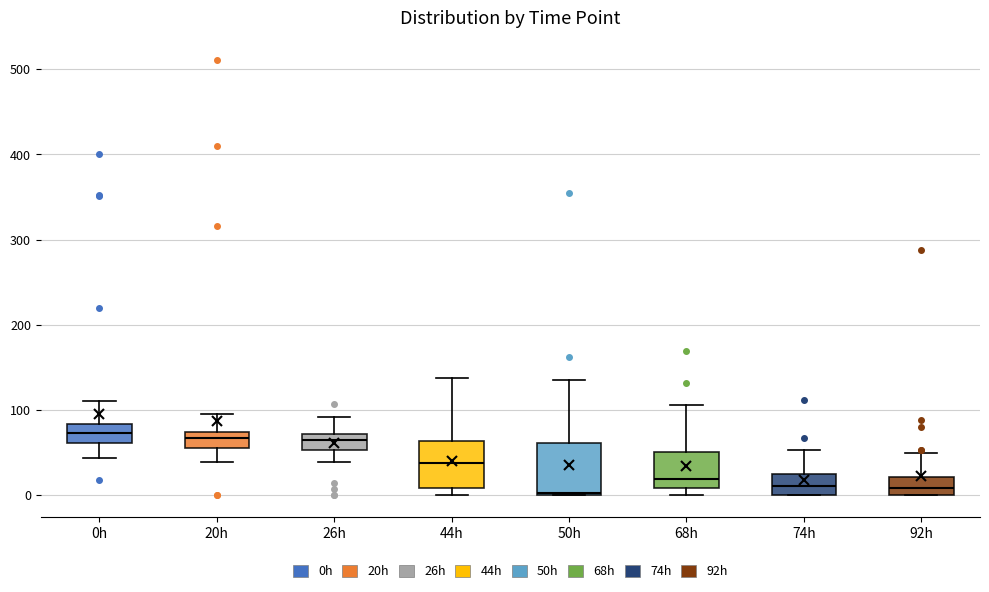

Where is the upper edge of the box for 74h on the y-axis? The values are not printed on the chart, so give them approximately, as read against the axis.

20